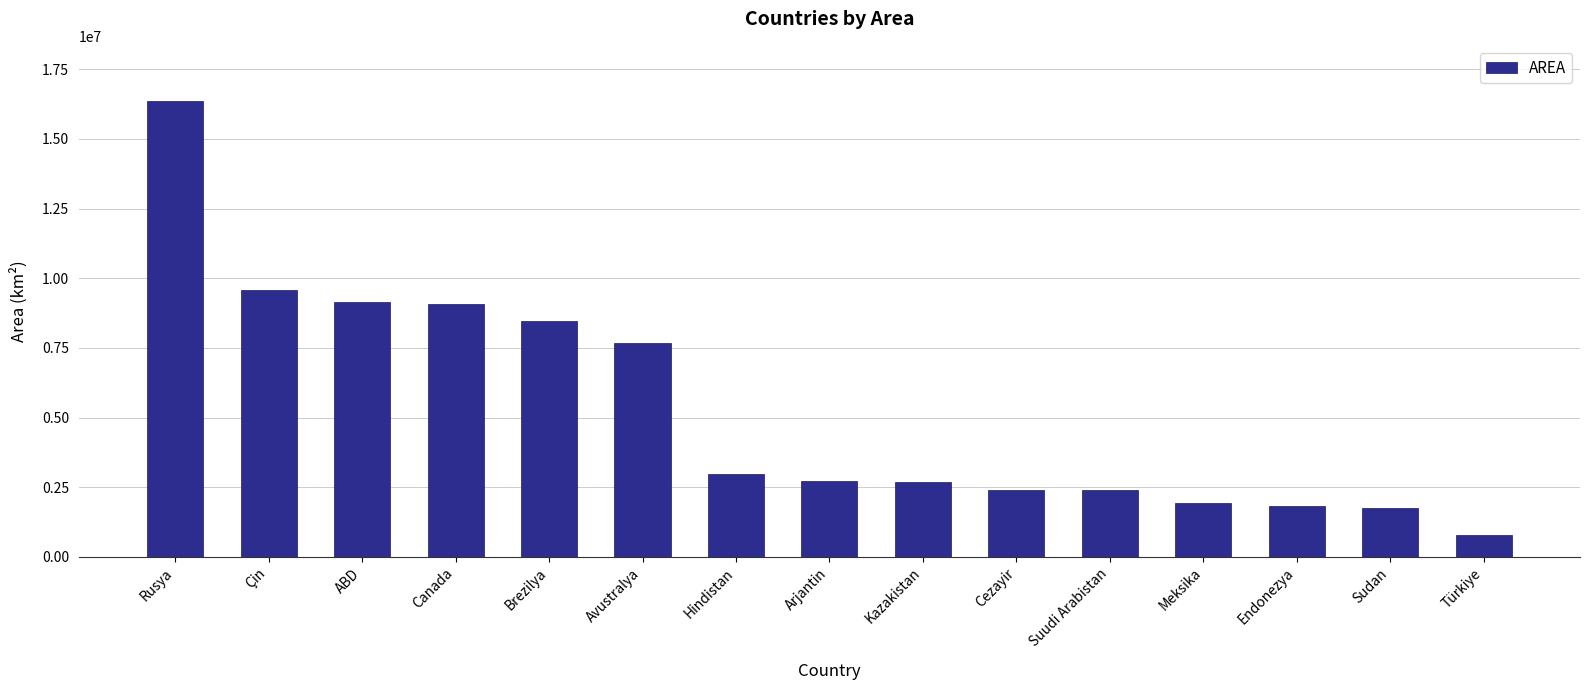

At which label does the data first exceed 2736690?

Rusya